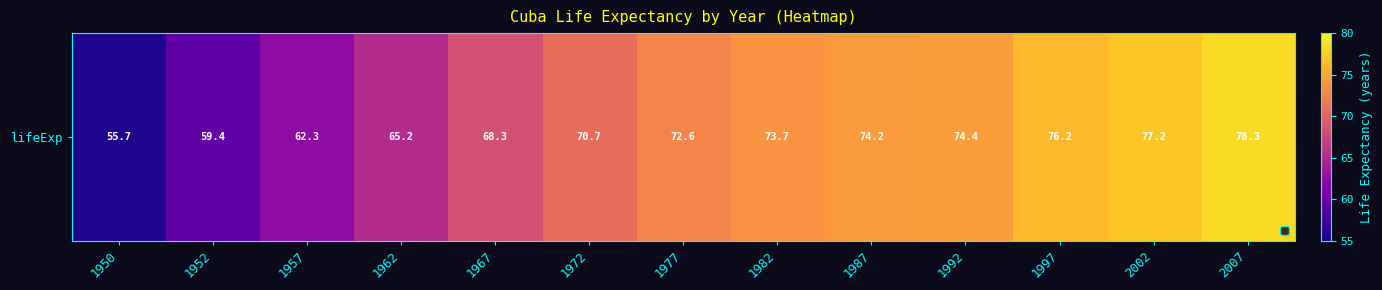

What is the change in value from 1952 to 1972?

+11.3